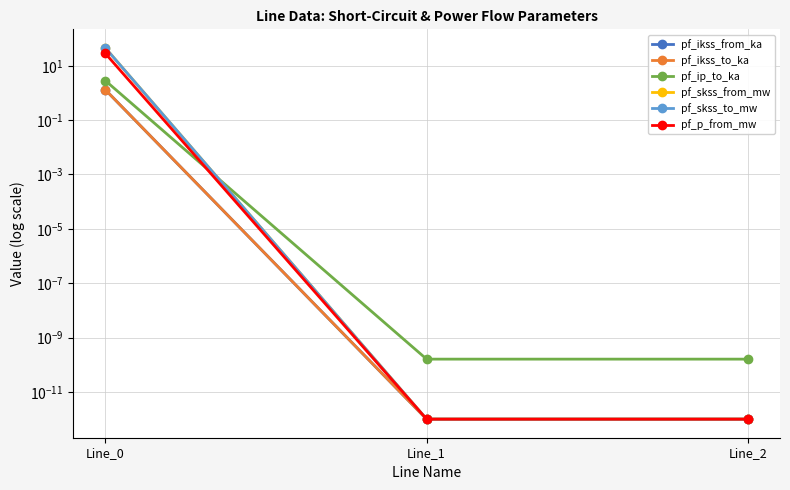

What are all the series names shown in the legend?

pf_ikss_from_ka, pf_ikss_to_ka, pf_ip_to_ka, pf_skss_from_mw, pf_skss_to_mw, pf_p_from_mw